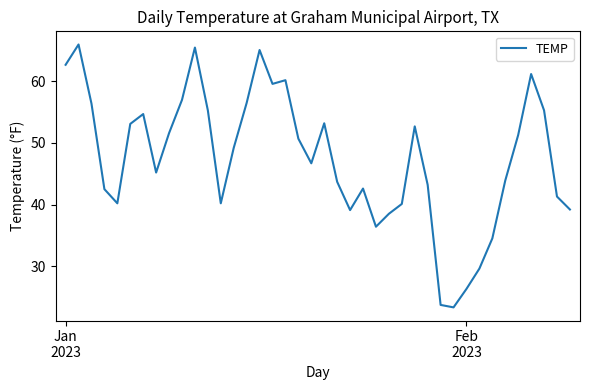

What is the difference between the maximum and minimum values?

42.7